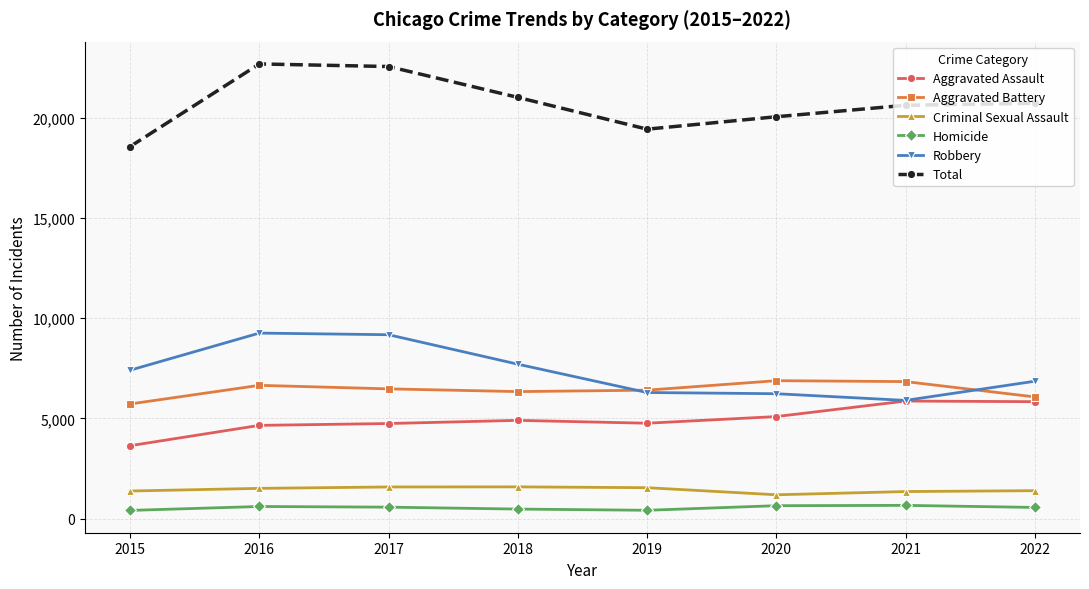

What is the difference between the second highest and minimum values in the Total series?

3992